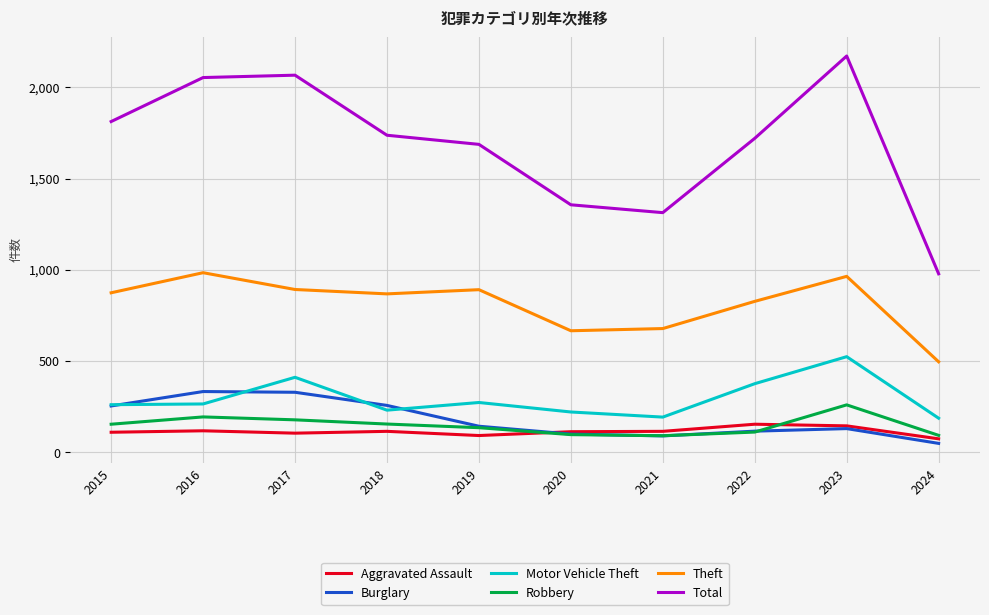

What is the smallest value displayed?

49